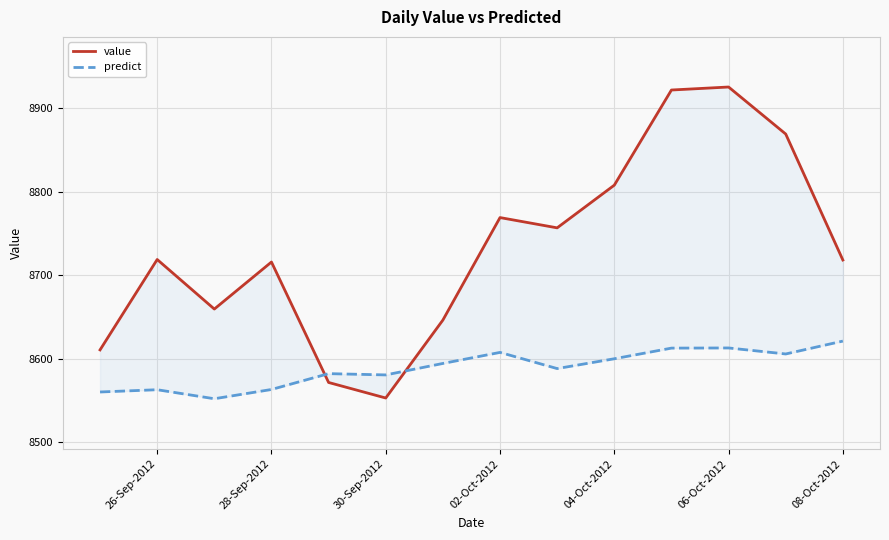

After their last crossing, which series has the higher values: value or predict?

value